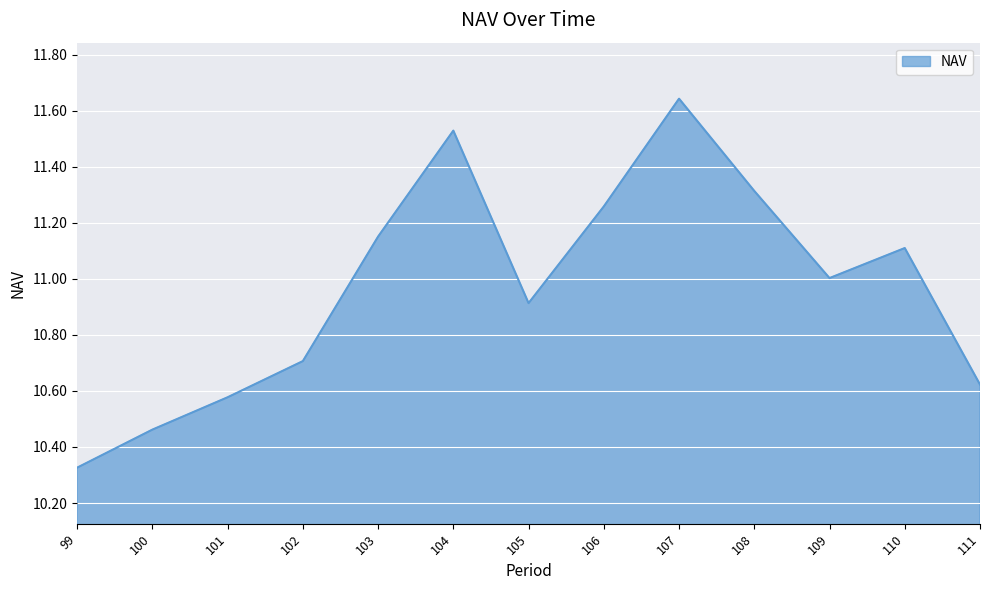

What is the change in value from 100 to 103?

+0.7